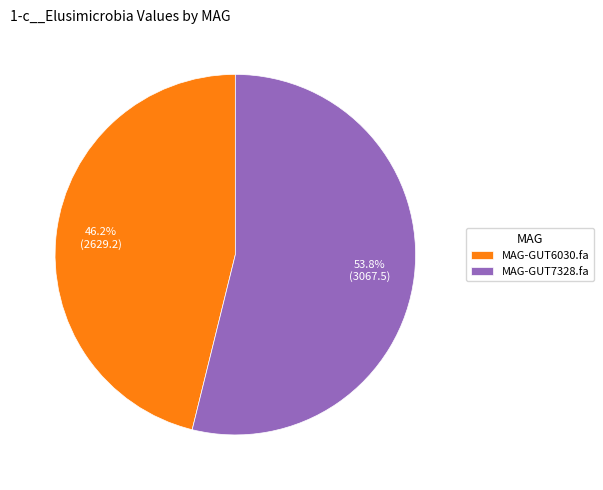

Rank the categories by value from highest to lowest.

MAG-GUT7328.fa, MAG-GUT6030.fa